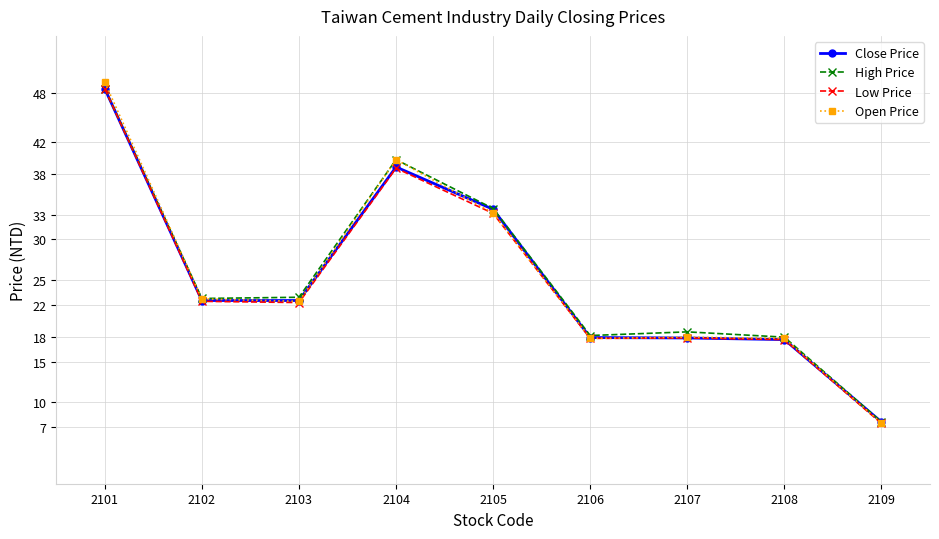

True or false: Open Price has a value of 17.9 at 2108.

True